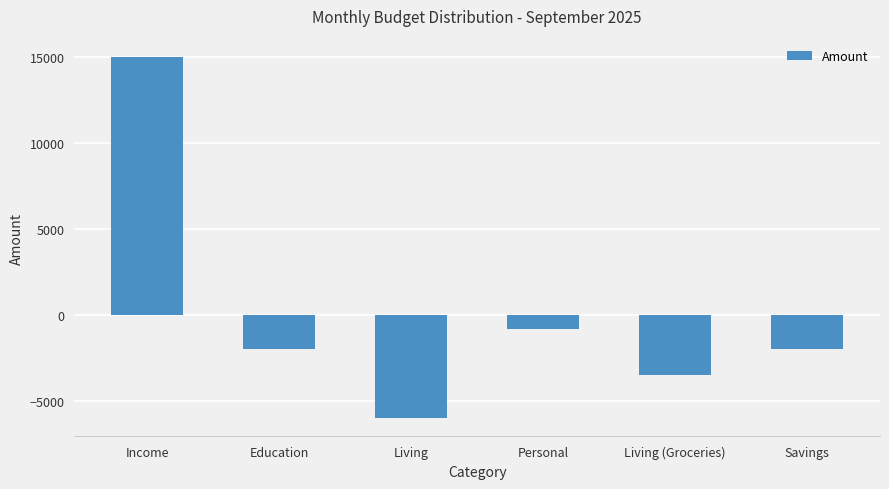

The value at Education is -2783. True or false?

False